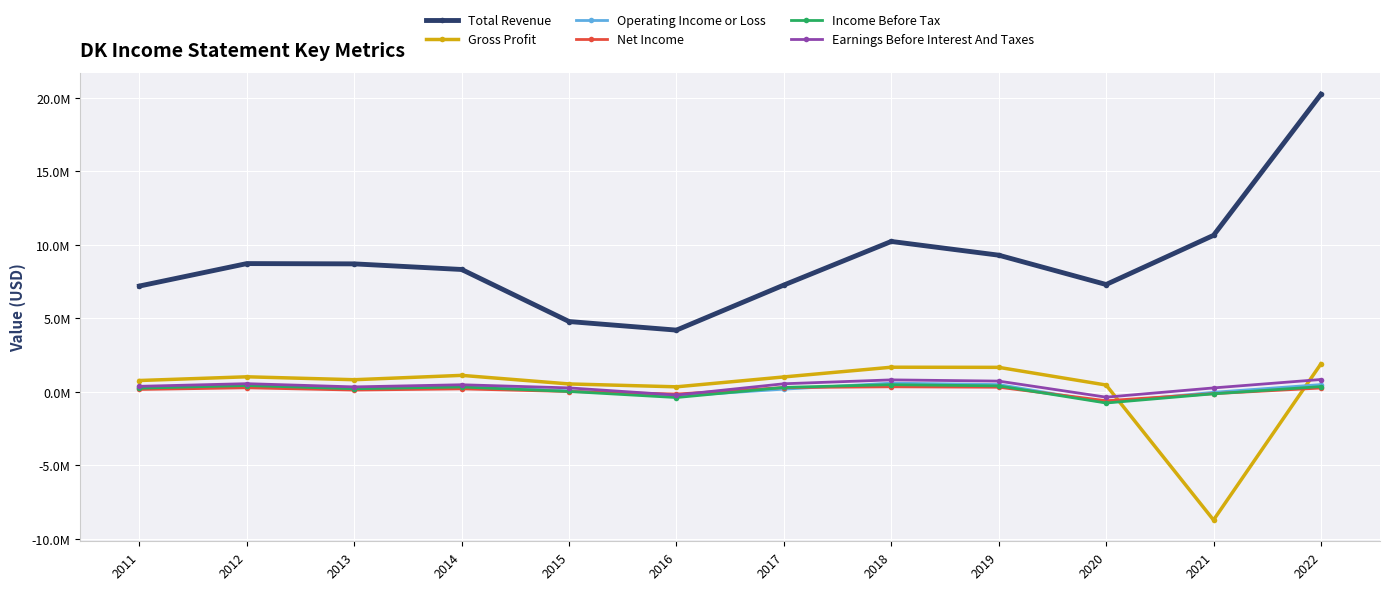

How many intersections are there between Earnings Before Interest And Taxes and Net Income?

2